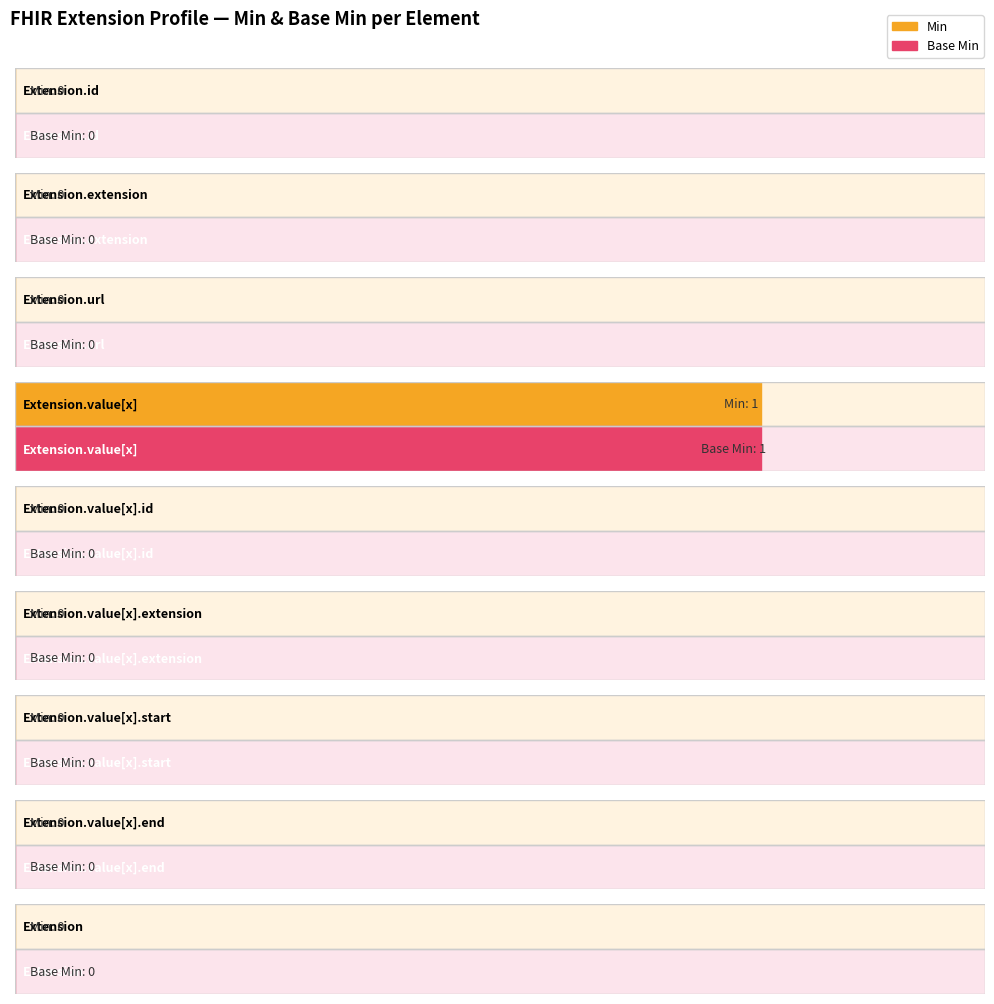

What are all the series names shown in the legend?

Min, Base Min